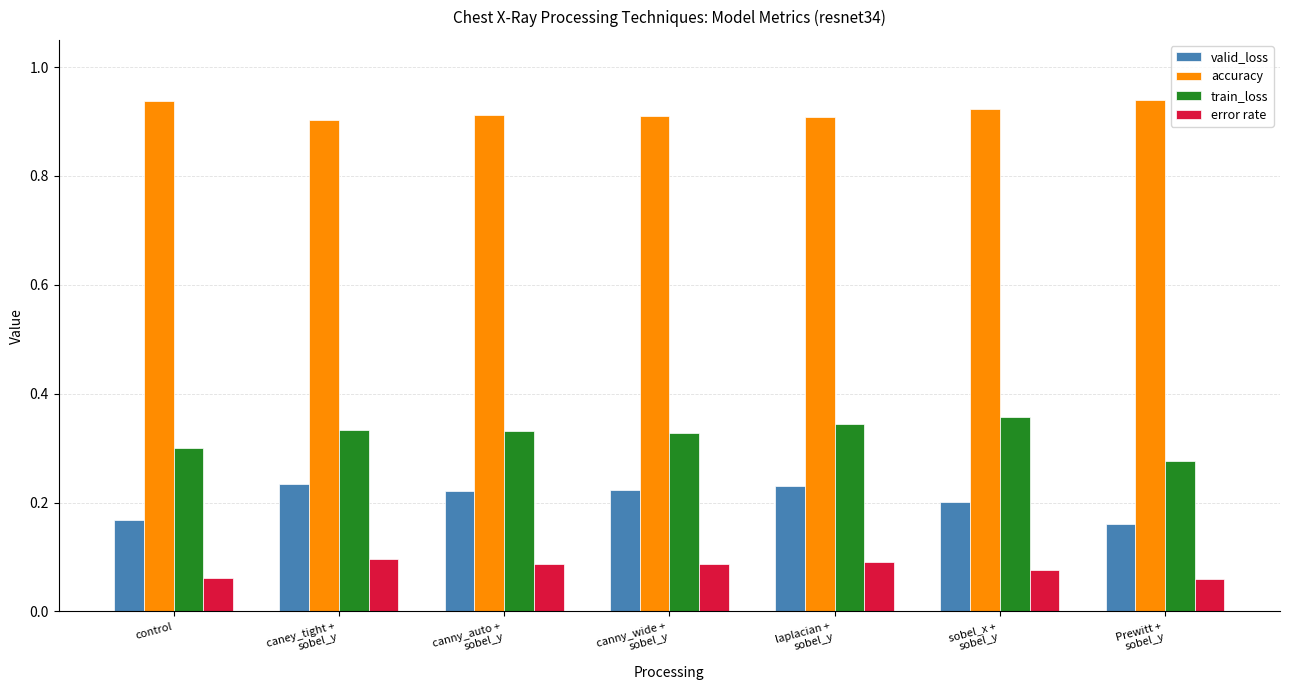

Which series changed the most between control and canny_wide +
sobel_y?

valid_loss